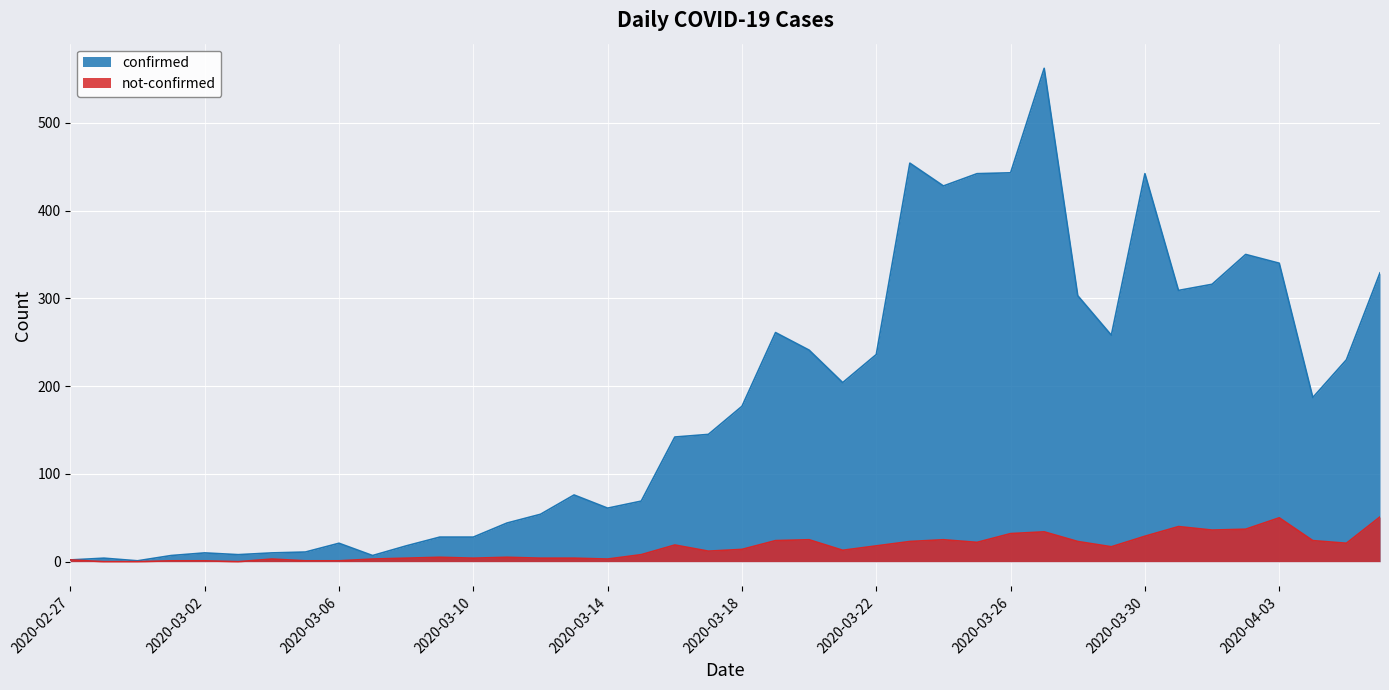

Reading left to right, what are all the values shown in this chart?

confirmed: 2	4	1	7	10	8	10	11	21	7	18	28	28	44	54	76	61	69	142	145	177	261	241	204	236	454	428	442	443	562	303	258	442	309	316	350	340	187	230	329
not-confirmed: 2	0	0	1	1	0	3	1	1	3	4	5	4	5	4	4	3	8	19	12	14	24	25	13	18	23	25	22	32	34	23	17	29	40	36	37	50	24	21	51